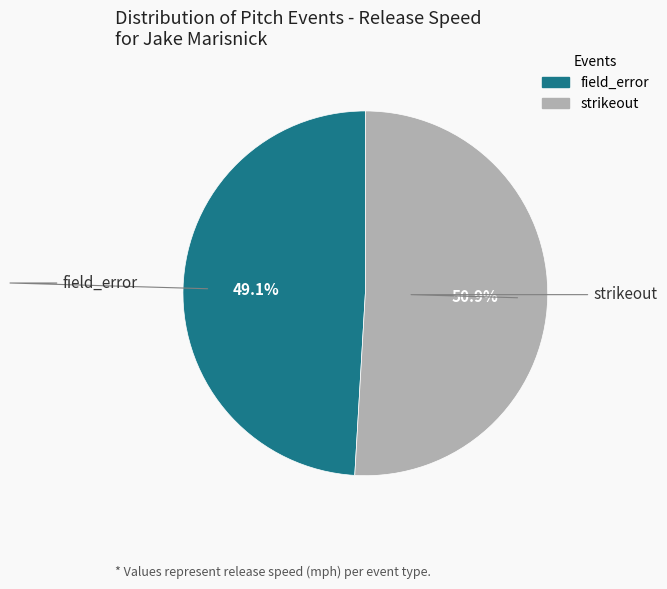

How many segments does this pie chart have?

2